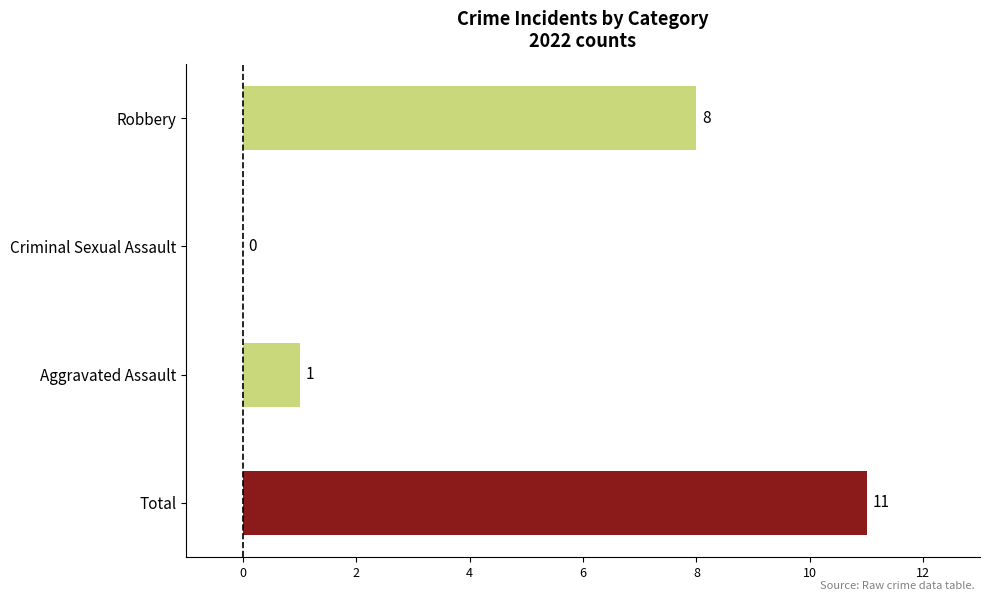

Are the bars grouped side by side (vs. stacked)?

No